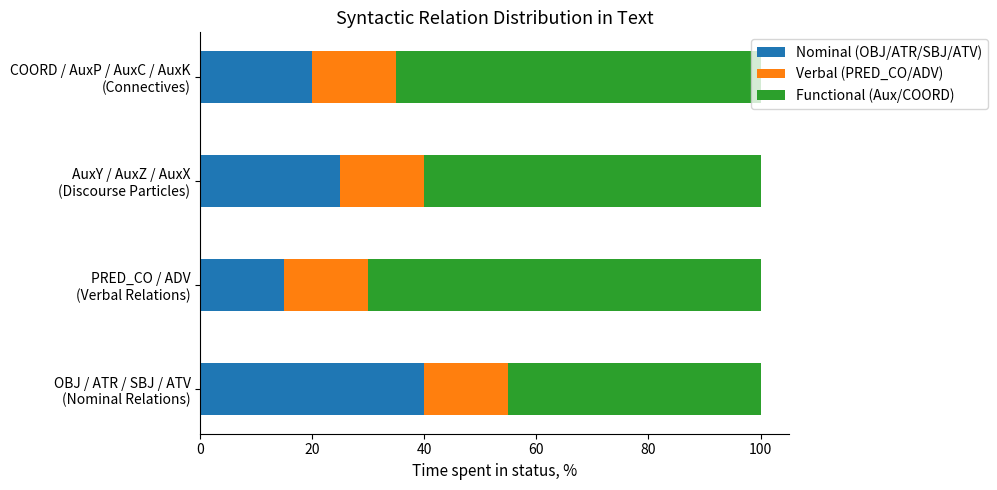

What is the lowest value of the Nominal (OBJ/ATR/SBJ/ATV) series?

15